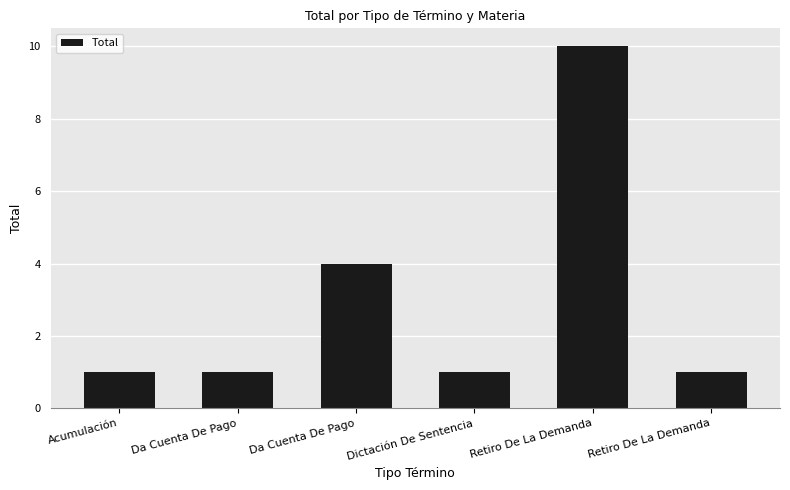

Approximately how many times larger is the value at Dictación De Sentencia compared to Retiro De La Demanda?

0.1